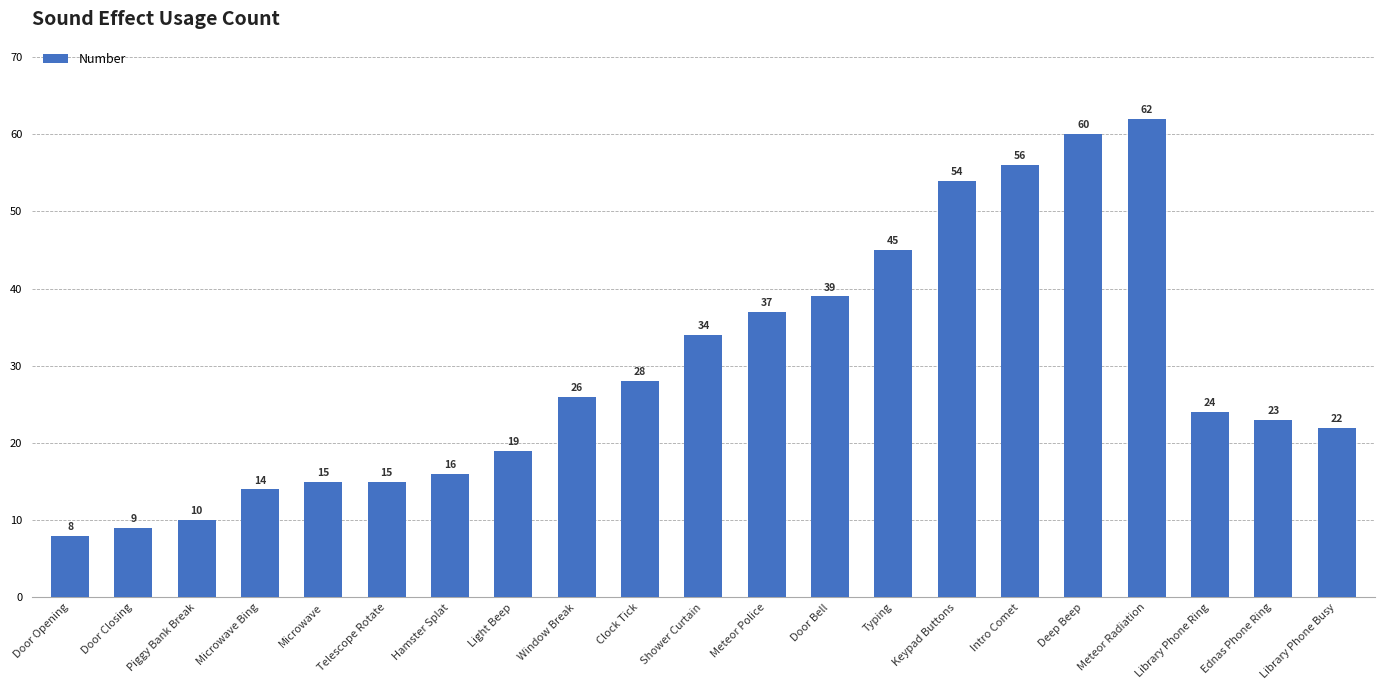

What is the average value?

29